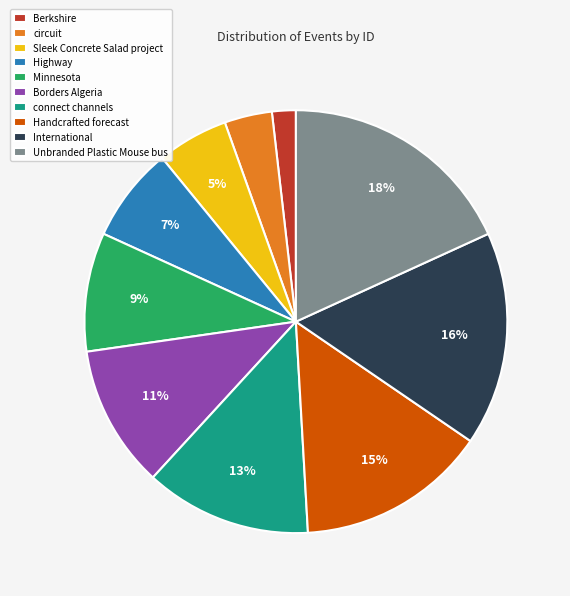

Rank the categories by value from highest to lowest.

Unbranded Plastic Mouse bus, International, Handcrafted forecast, connect channels, Borders Algeria, Minnesota, Highway, Sleek Concrete Salad project, circuit, Berkshire